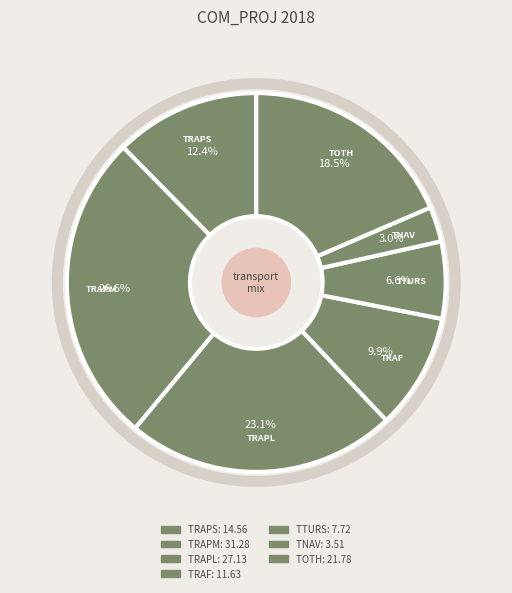

Is TRAF the majority of the pie?

No